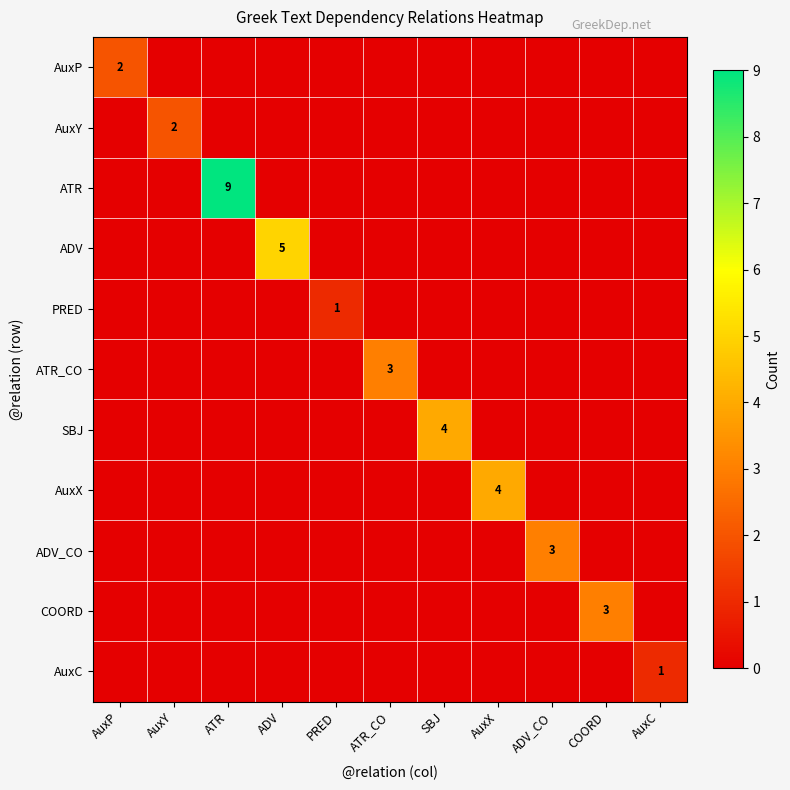

List the labels in order of PRED value, smallest first.

AuxP, AuxY, ATR, ADV, ATR_CO, SBJ, AuxX, ADV_CO, COORD, AuxC, PRED